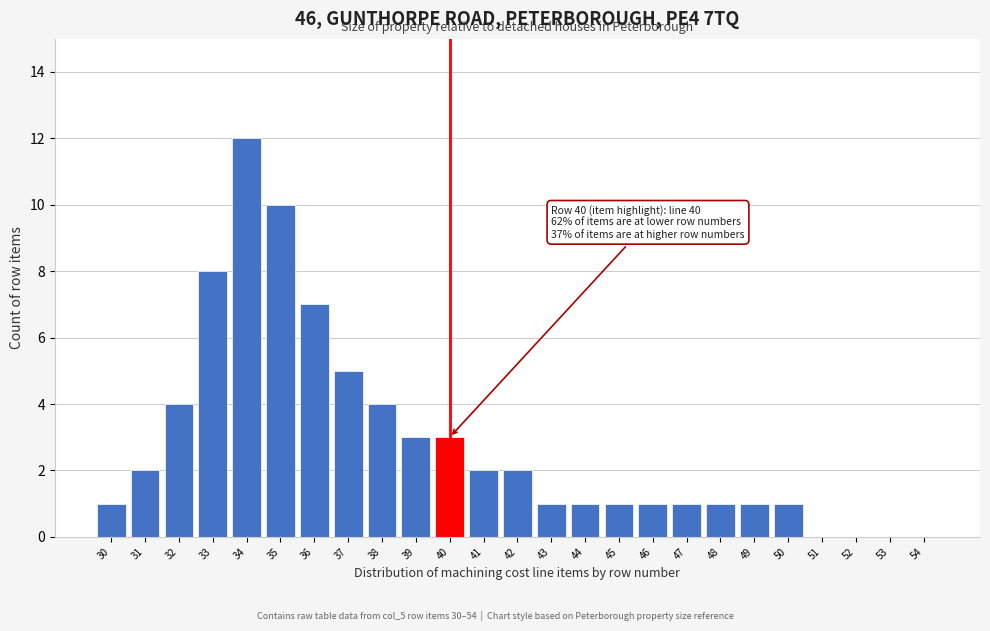

Reading left to right, what are all the values shown in this chart?

30=1	31=2	32=4	33=8	34=12	35=10	36=7	37=5	38=4	39=3	40=3	41=2	42=2	43=1	44=1	45=1	46=1	47=1	48=1	49=1	50=1	51=0	52=0	53=0	54=0